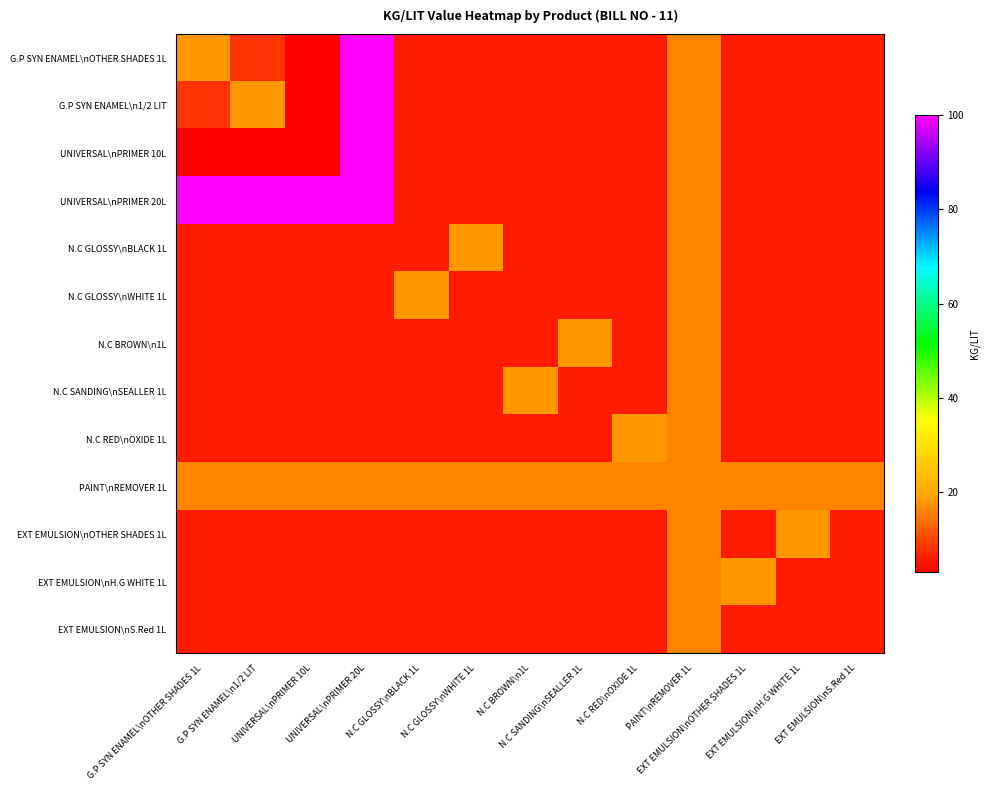

At how many categories does at least one series exceed 42?

4